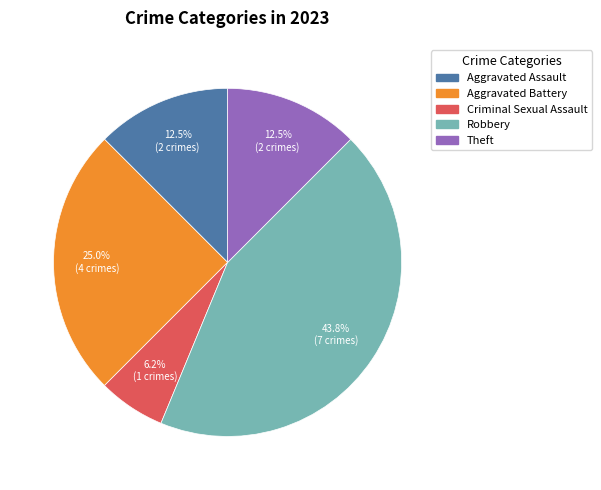

Does any single category account for the majority?

No